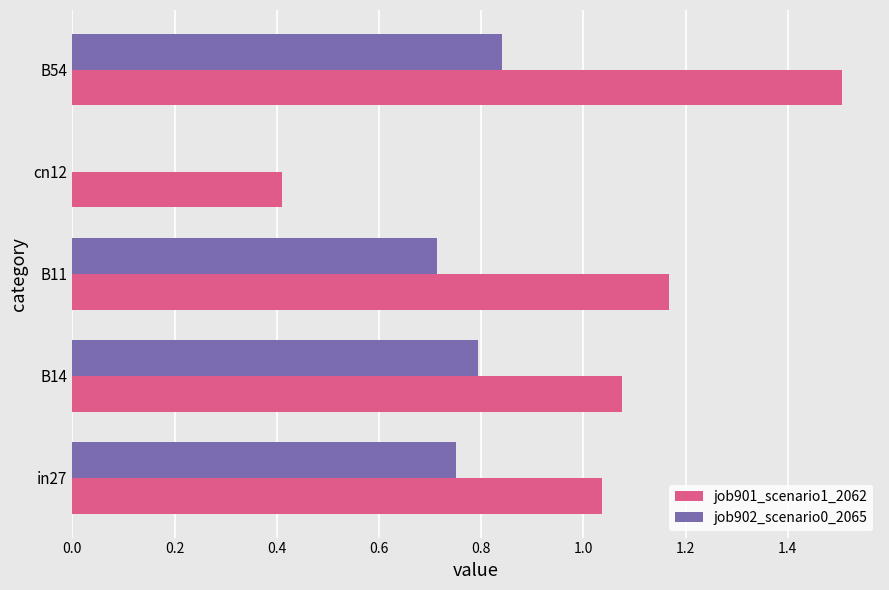

The value of job901_scenario1_2062 at B54 is 1.5. True or false?

True